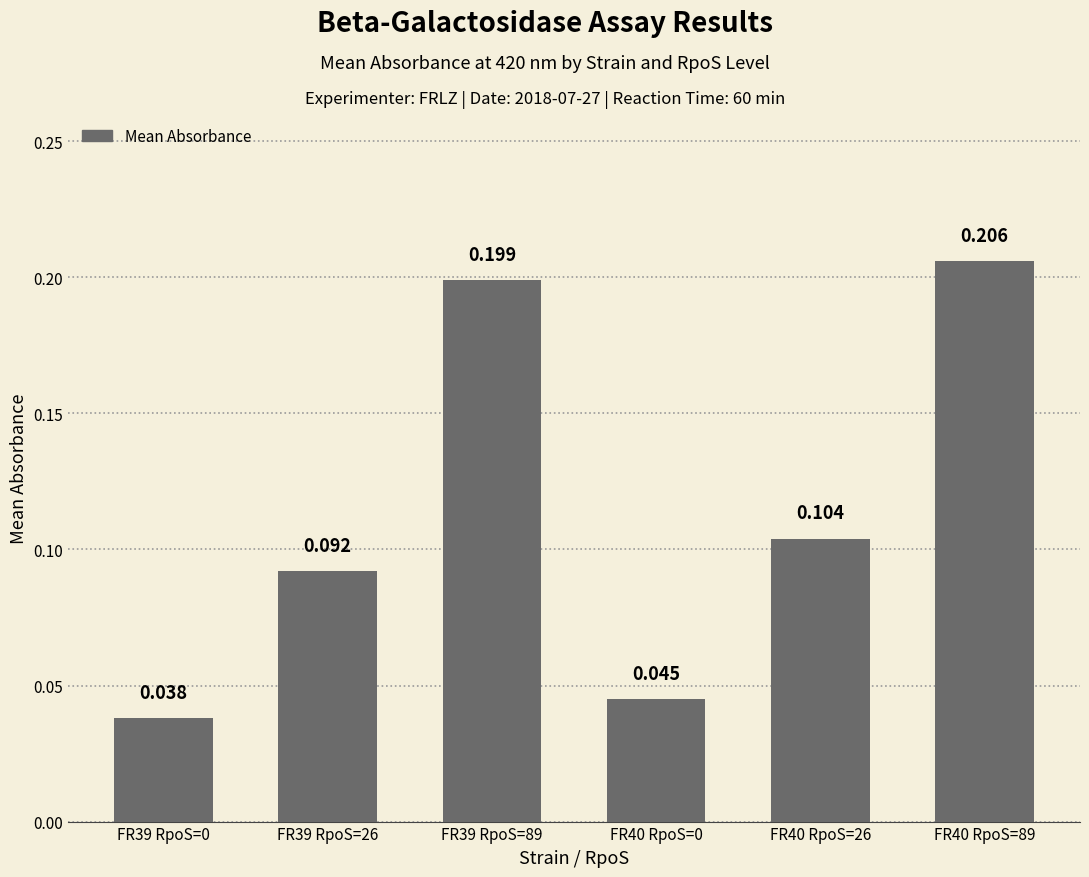

Reading left to right, transcribe all the data shown in this chart.

0.0	0.1	0.2	0.0	0.1	0.2